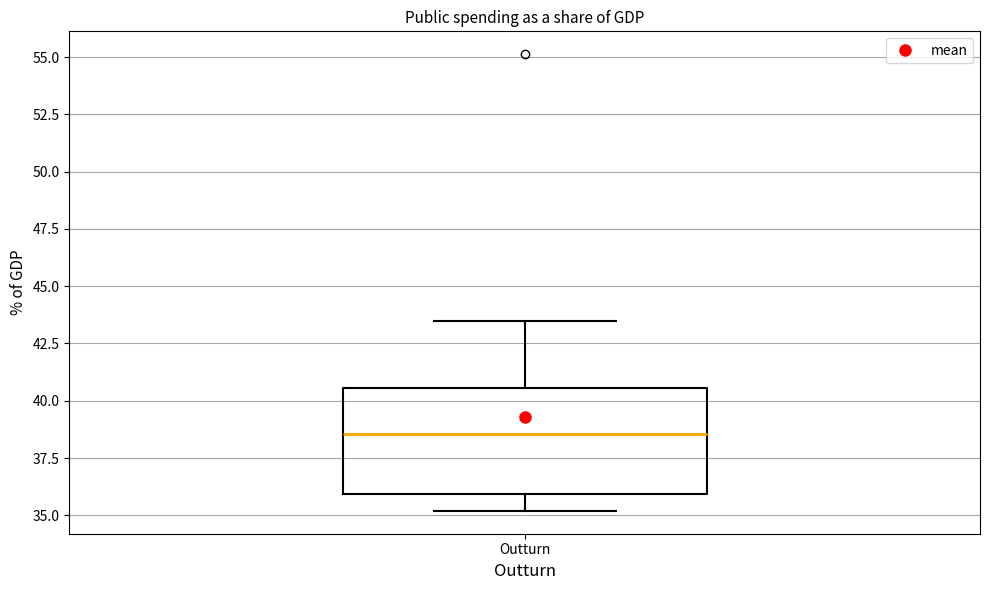

Transcribe this box plot: give where the median line is, the range the box spans, and where the two whiskers end, as read against the y-axis. The values are not printed on the chart, so give them approximately, as read against the axis.

median 38.5, box 36.0 to 40.5, whiskers 35.0 to 43.5